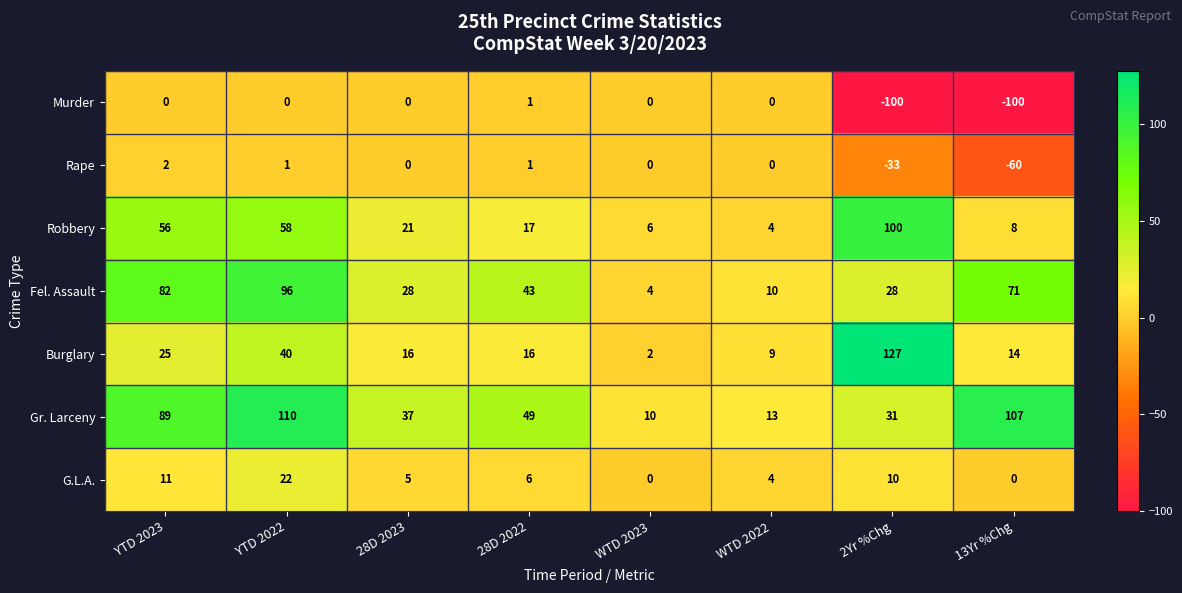

Is it true that Robbery equals 58 at YTD 2022?

True